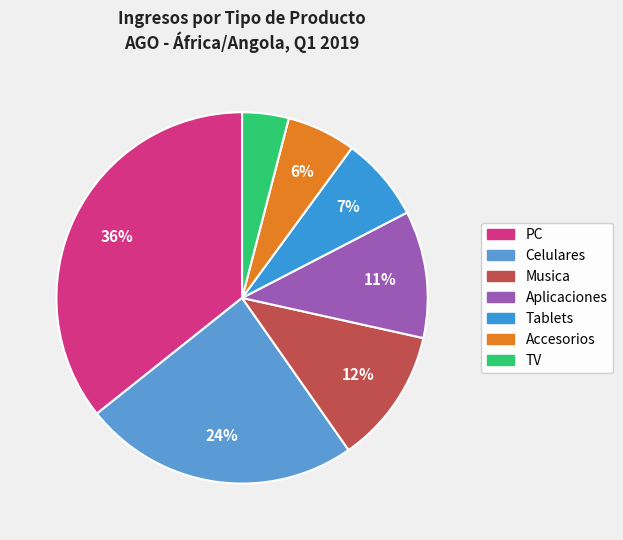

Is the sum of Tablets and Aplicaciones greater than half?

No